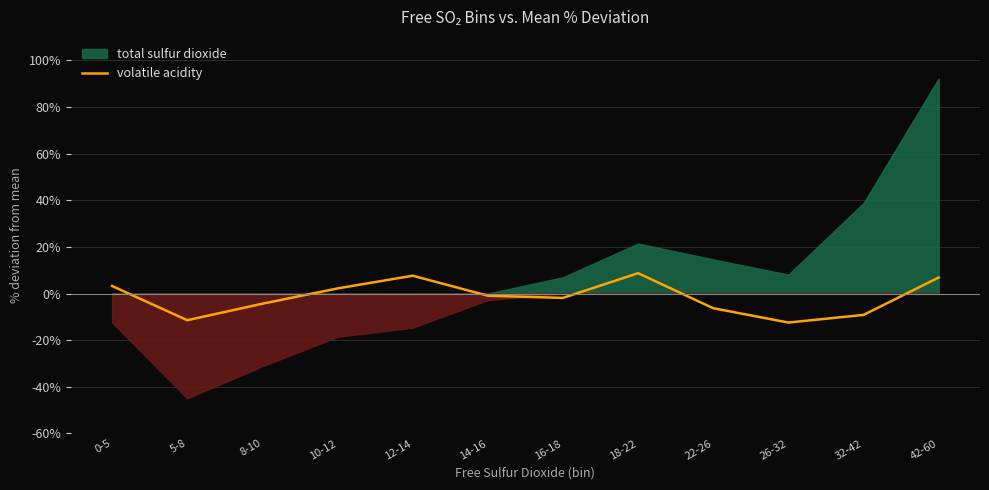

Is it true that volatile acidity equals -1.9 at 16-18?

True